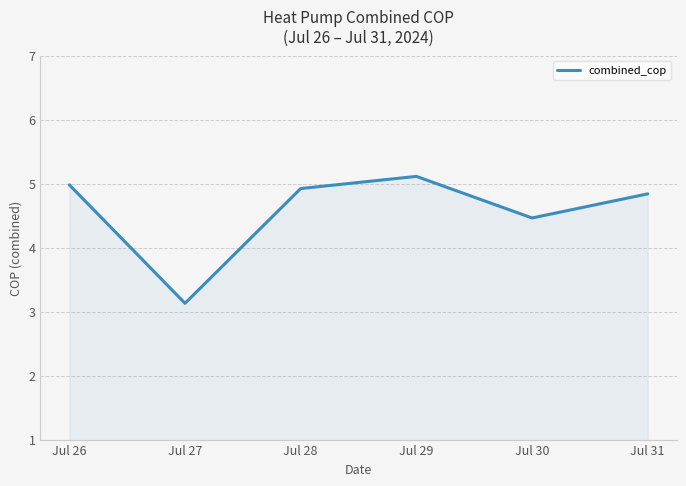

Reading right to left, list all the values displayed in this chart.

4.8	4.5	5.1	4.9	3.1	5.0